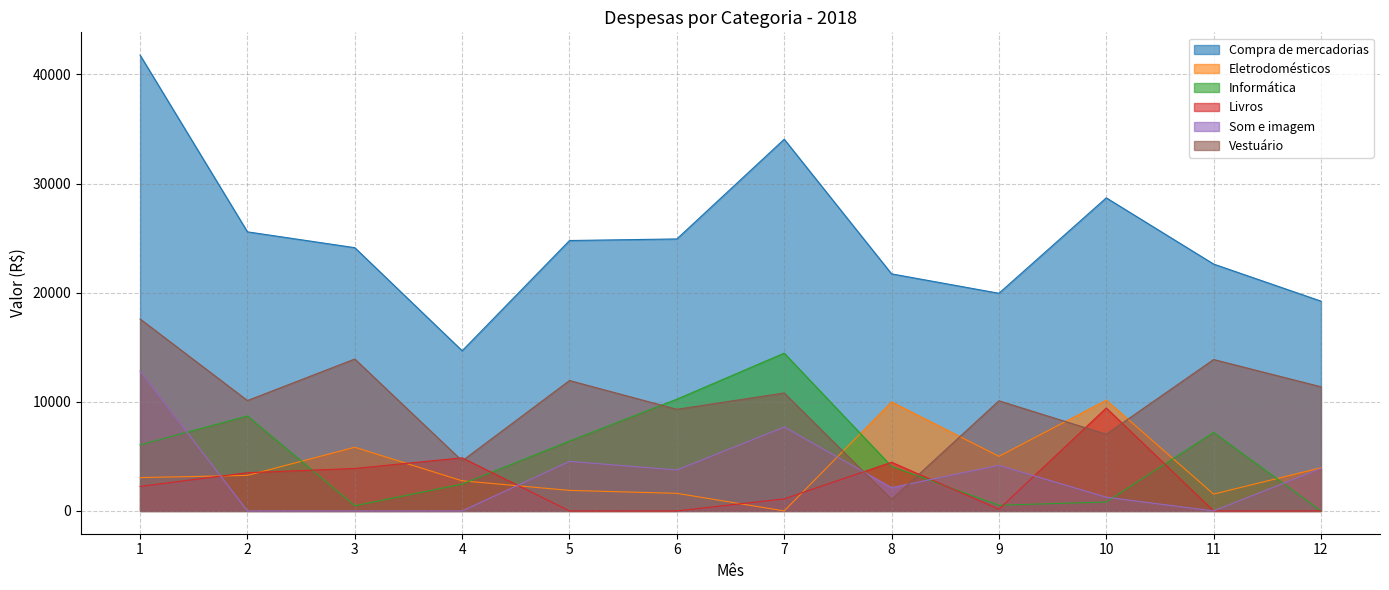

How many data points in Livros are above 2247?

5